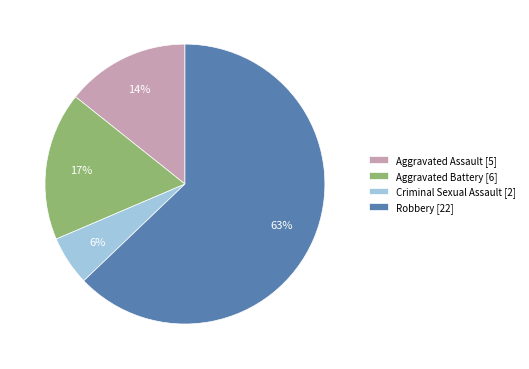

Is it true that Robbery is 63% of the pie?

True